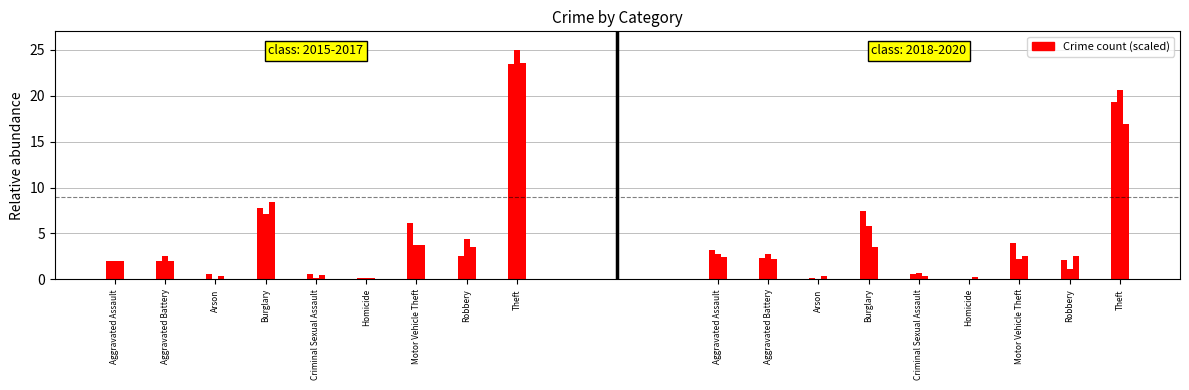

Reading right to left, extract all data points from this chart.

2015: Theft=23.4	Robbery=2.6	Motor Vehicle Theft=6.1	Homicide=0.2	Criminal Sexual Assault=0.6	Burglary=7.8	Arson=0.6	Aggravated Battery=2.0	Aggravated Assault=2.0
2016: Theft=25.0	Robbery=4.4	Motor Vehicle Theft=3.7	Homicide=0.1	Criminal Sexual Assault=0.1	Burglary=7.2	Arson=0.1	Aggravated Battery=2.6	Aggravated Assault=2.0
2017: Theft=23.6	Robbery=3.5	Motor Vehicle Theft=3.7	Homicide=0.1	Criminal Sexual Assault=0.4	Burglary=8.4	Arson=0.3	Aggravated Battery=2.0	Aggravated Assault=2.0
2018: Theft=19.4	Robbery=2.1	Motor Vehicle Theft=4.0	Homicide=0.0	Criminal Sexual Assault=0.6	Burglary=7.4	Arson=0.1	Aggravated Battery=2.3	Aggravated Assault=3.2
2019: Theft=20.6	Robbery=1.1	Motor Vehicle Theft=2.2	Homicide=0.0	Criminal Sexual Assault=0.7	Burglary=5.8	Arson=0.1	Aggravated Battery=2.8	Aggravated Assault=2.7
2020: Theft=16.9	Robbery=2.5	Motor Vehicle Theft=2.5	Homicide=0.3	Criminal Sexual Assault=0.4	Burglary=3.6	Arson=0.4	Aggravated Battery=2.2	Aggravated Assault=2.5